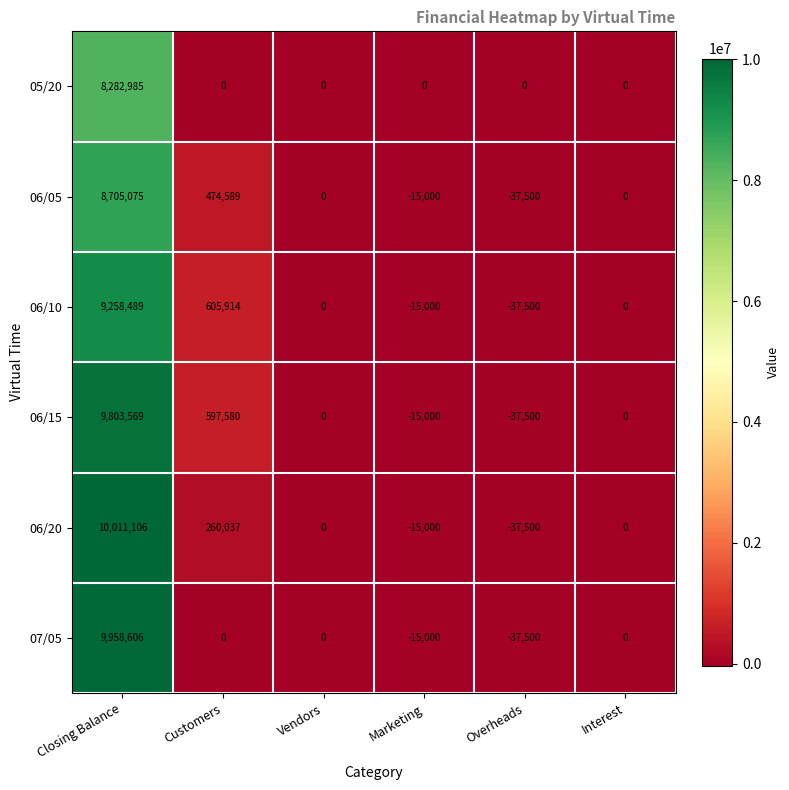

List the series in order of their peak value, lowest first.

05/20, 06/05, 06/10, 06/15, 07/05, 06/20